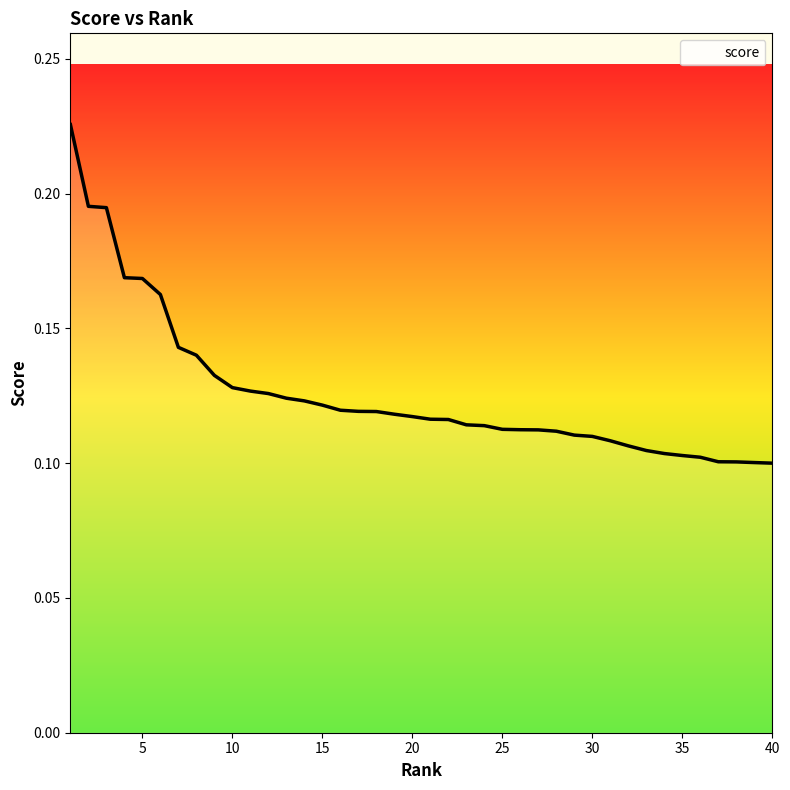

How many lines are shown in the chart?

1